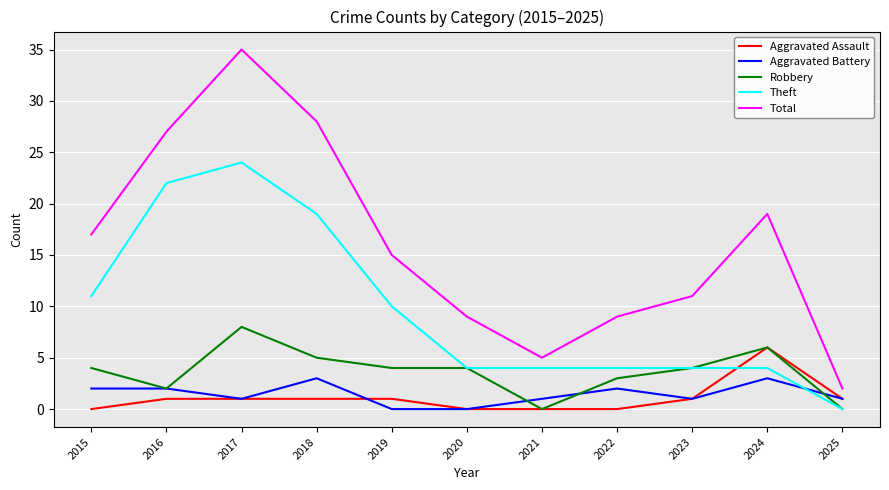

Reading left to right, list all the values displayed in this chart.

Aggravated Assault: 2015=0	2016=1	2017=1	2018=1	2019=1	2020=0	2021=0	2022=0	2023=1	2024=6	2025=1
Aggravated Battery: 2015=2	2016=2	2017=1	2018=3	2019=0	2020=0	2021=1	2022=2	2023=1	2024=3	2025=1
Robbery: 2015=4	2016=2	2017=8	2018=5	2019=4	2020=4	2021=0	2022=3	2023=4	2024=6	2025=0
Theft: 2015=11	2016=22	2017=24	2018=19	2019=10	2020=4	2021=4	2022=4	2023=4	2024=4	2025=0
Total: 2015=17	2016=27	2017=35	2018=28	2019=15	2020=9	2021=5	2022=9	2023=11	2024=19	2025=2